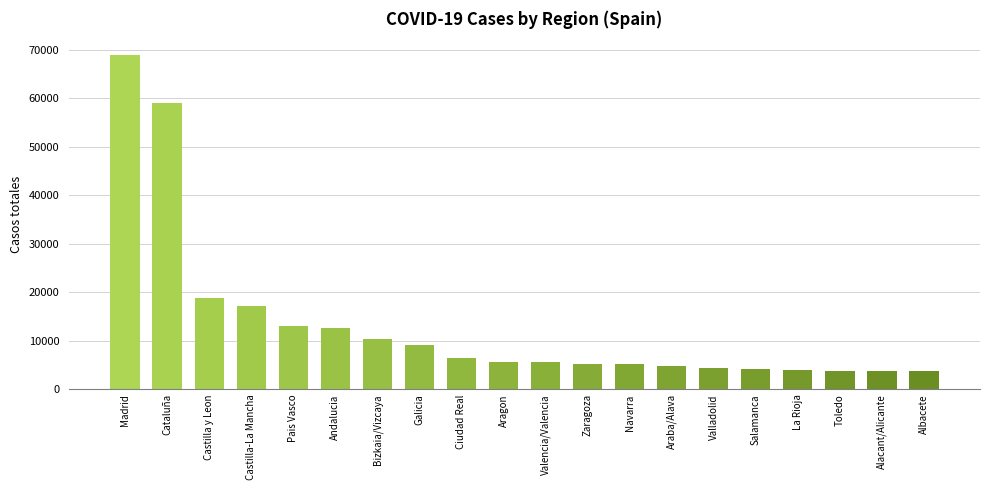

The value at Madrid is 100818. True or false?

False